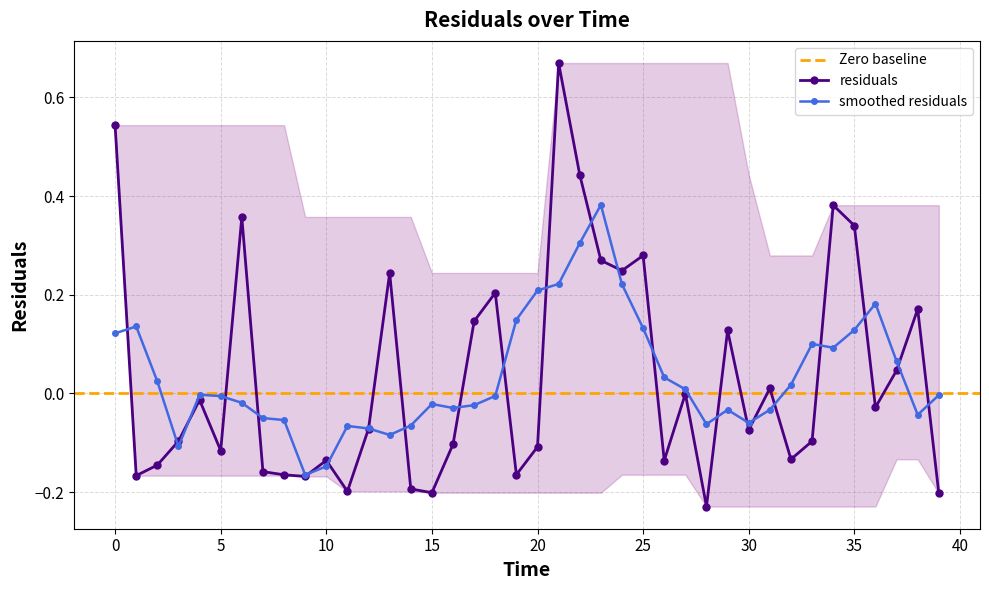

Is it true that the value at 27.0 is -0.0?

False